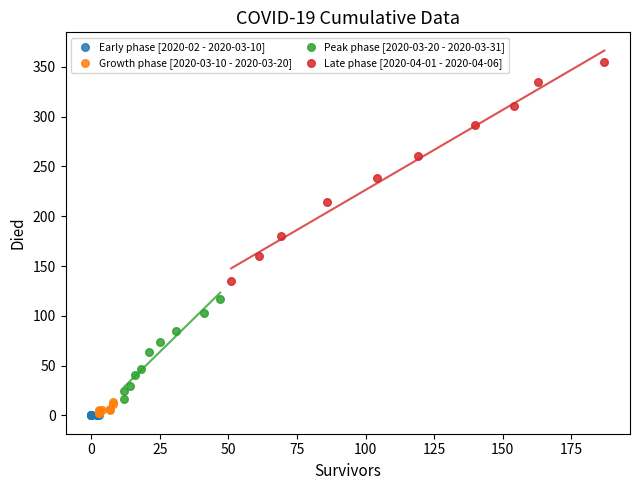

What are all the series names shown in the legend?

Early phase [2020-02 - 2020-03-10], Growth phase [2020-03-10 - 2020-03-20], Peak phase [2020-03-20 - 2020-03-31], Late phase [2020-04-01 - 2020-04-06]